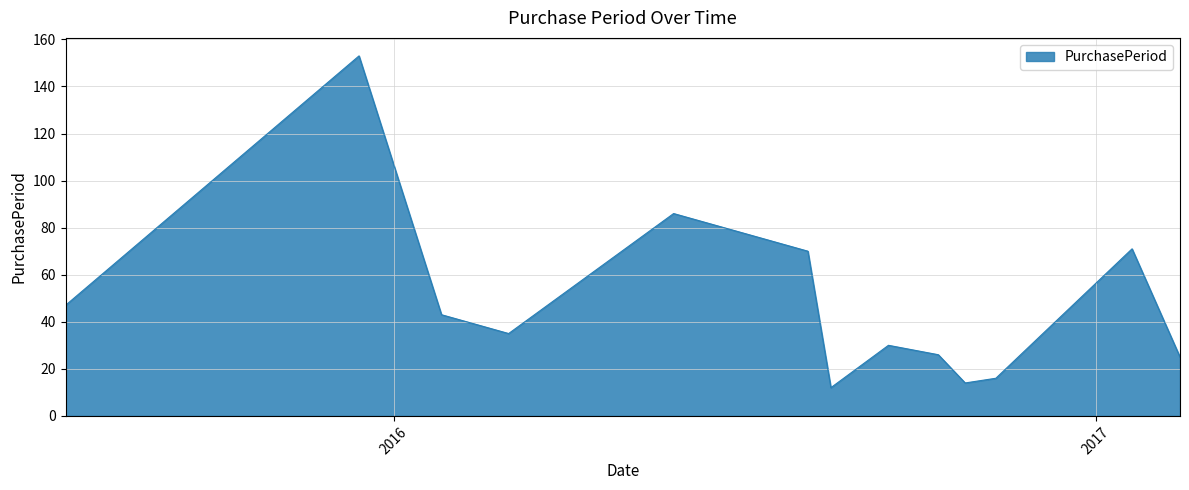

What is the difference between the maximum and minimum values?

141